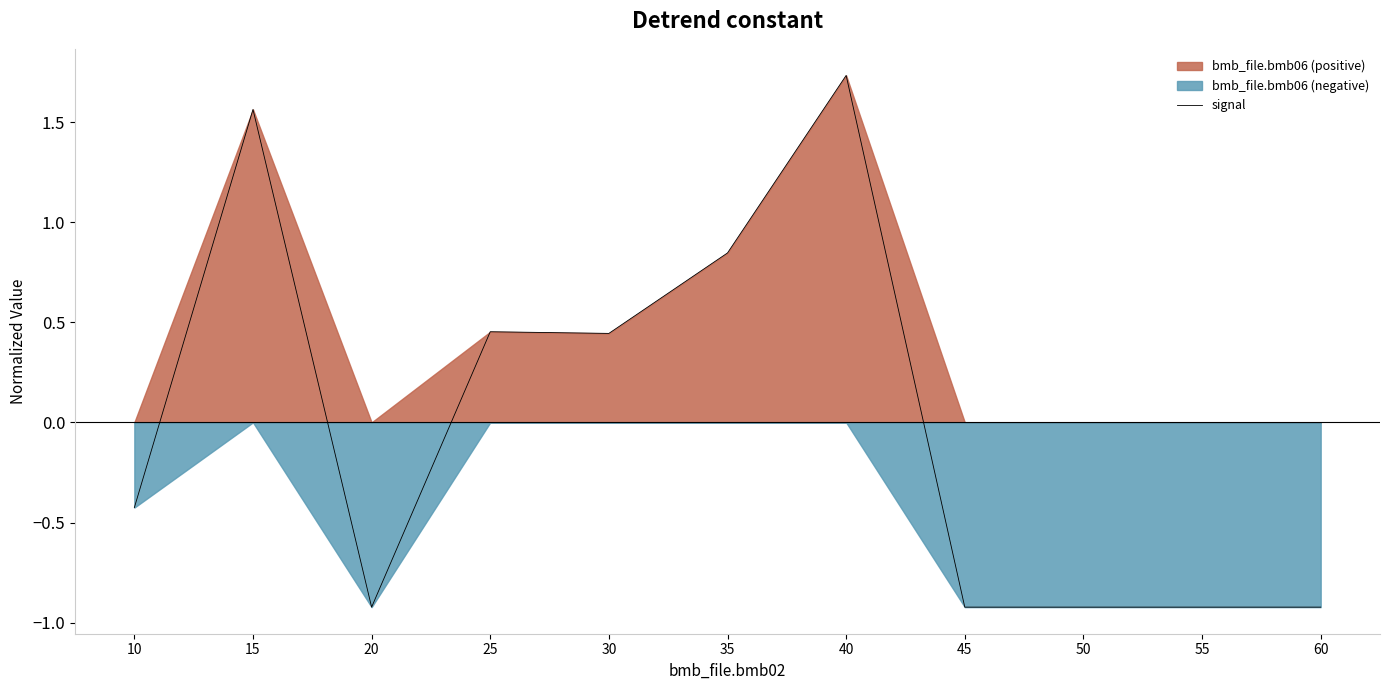

What is the difference between the values at 25 and 55?

1.4